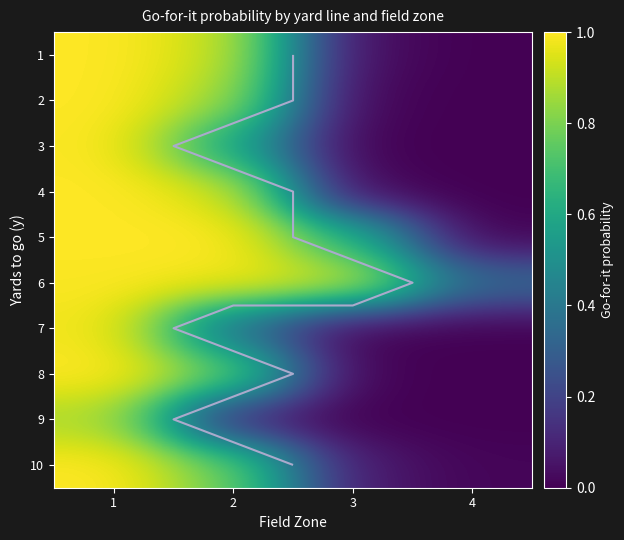

What is the minimum value for 6?

0.3